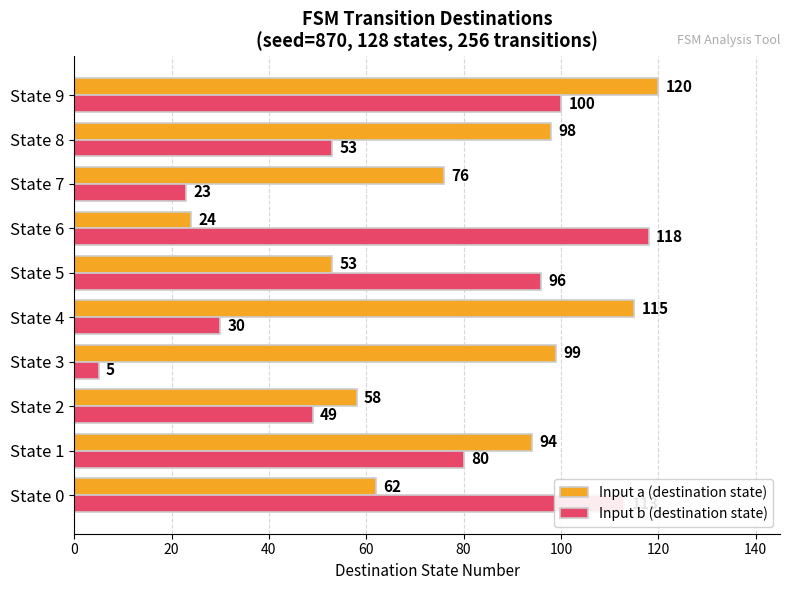

At which label does Input b (destination state) reach its minimum?

State 3